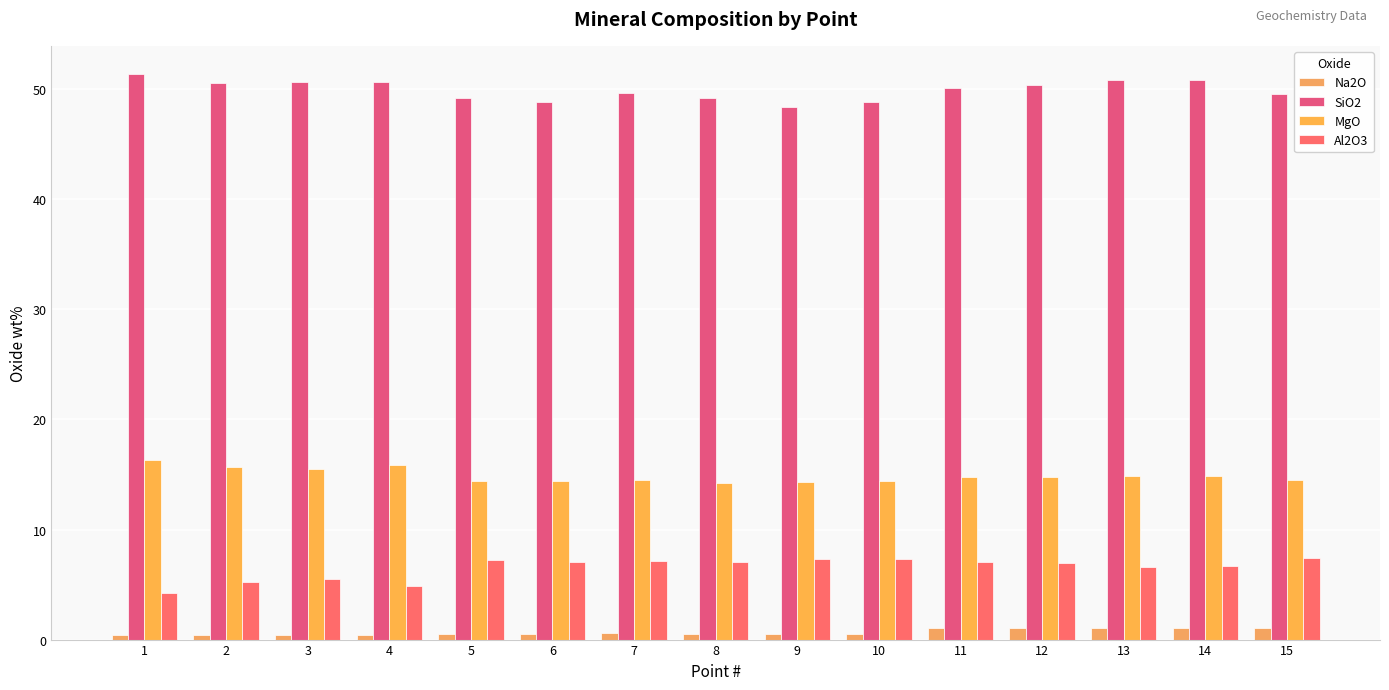

What is the difference between the second highest and second lowest values in the Na2O series?

0.7